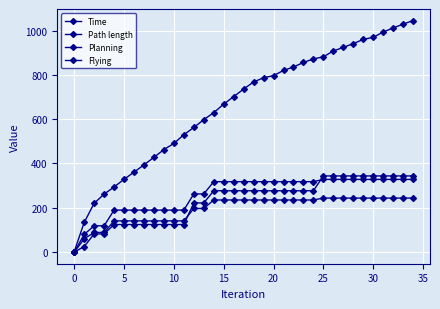

True or false: Planning and Time intersect in this chart.

False